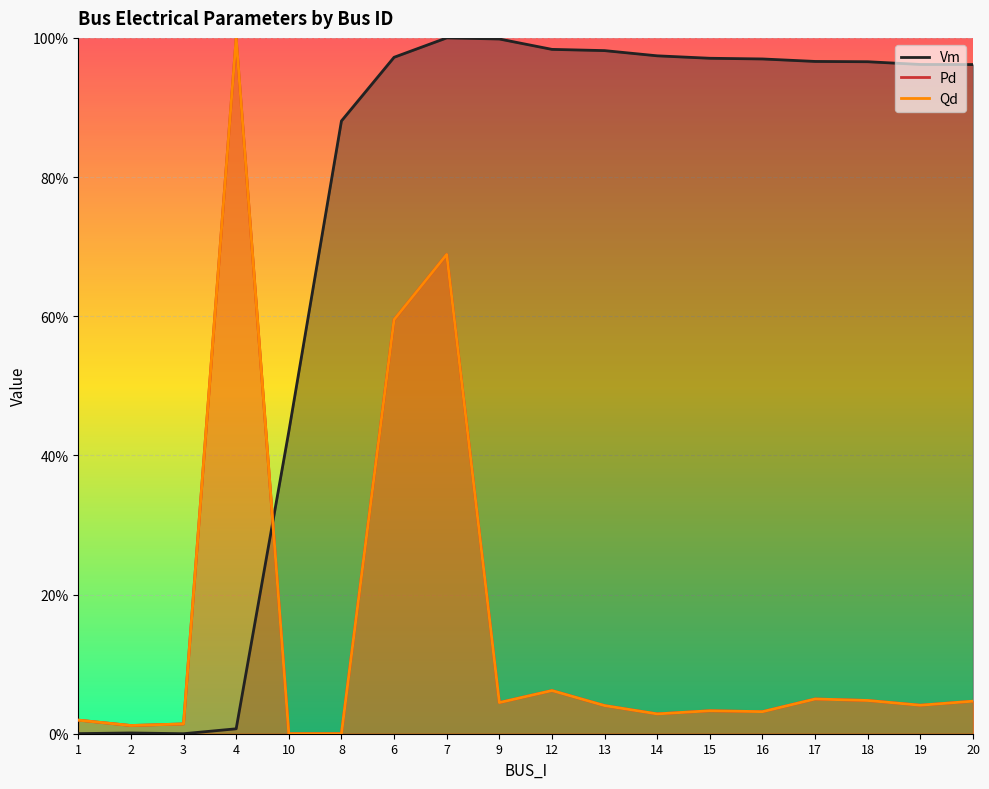

In Qd, how many points are lower than both neighbors (excluding endpoints)?

5